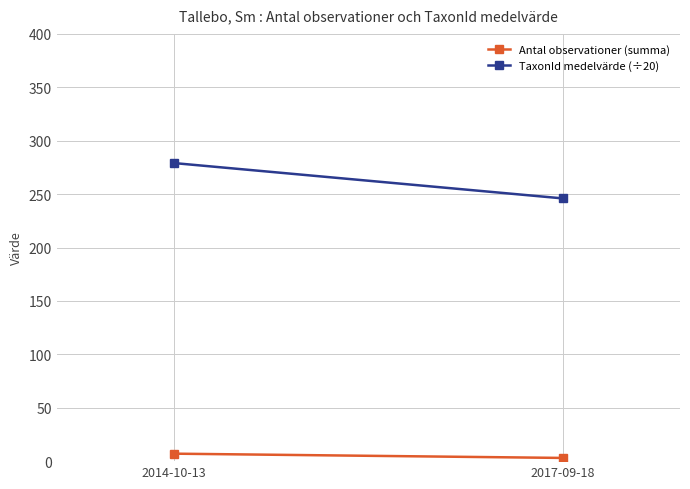

Which has a higher value, 2014-10-13 or 2017-09-18?

2014-10-13